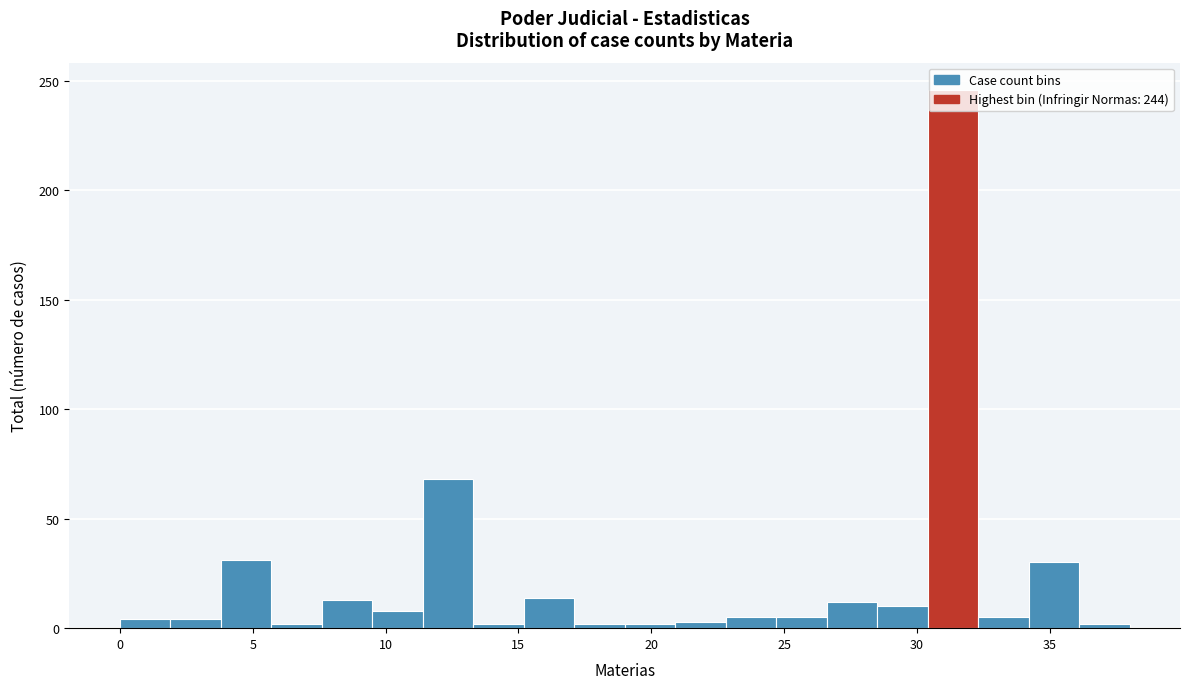

Read against the x-axis, roughly where is the centre of the tallest bar?

31.5